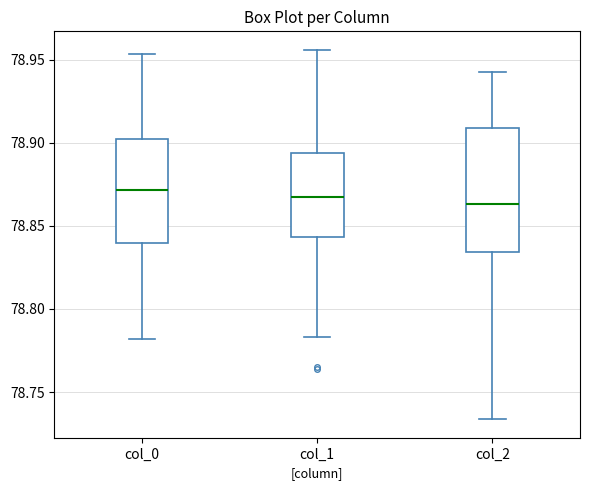

Reading left to right, read every box against the y-axis: the position of its median line, the range the box covers, and the ends of its whiskers. The values are not printed on the chart, so give them approximately, as read against the axis.

col_0: median 78.870, box 78.840 to 78.900, whiskers 78.780 to 78.955
col_1: median 78.865, box 78.845 to 78.895, whiskers 78.785 to 78.955
col_2: median 78.865, box 78.835 to 78.910, whiskers 78.735 to 78.945